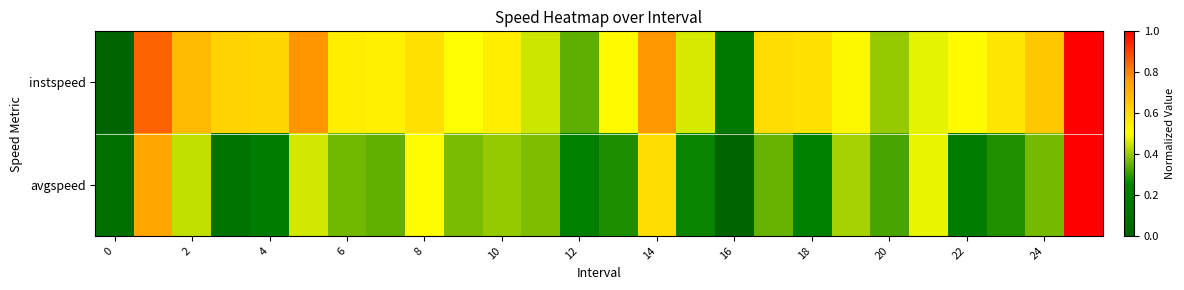

Which series has the largest total across all categories?

instspeed